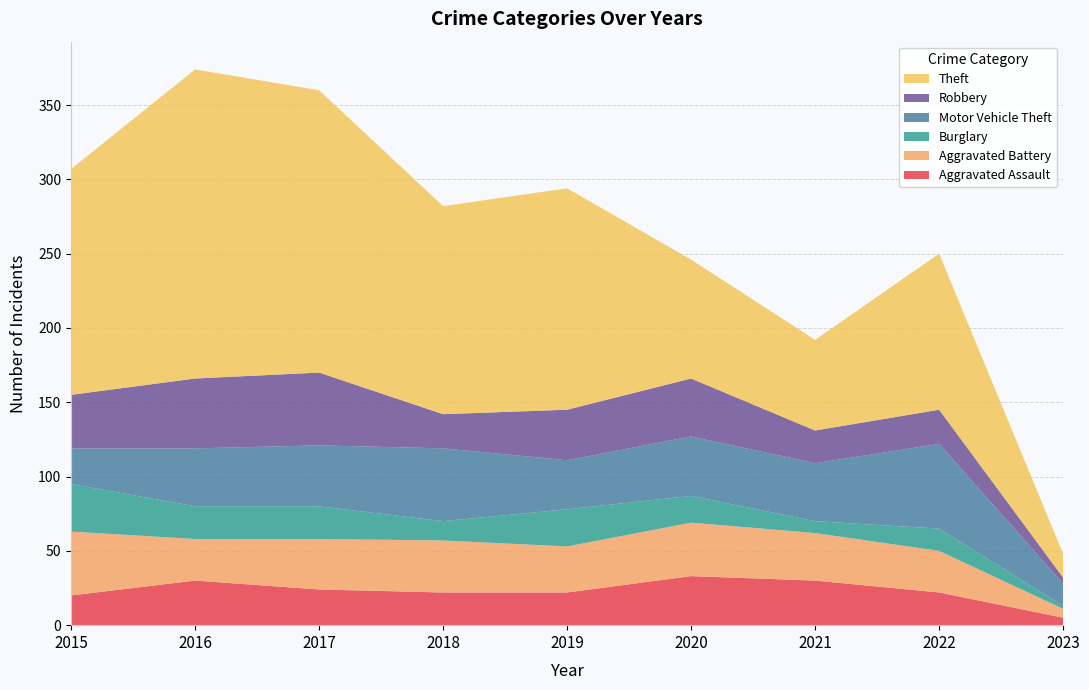

Reading left to right, what are all the values shown in this chart?

Aggravated Assault: 2015=20	2016=30	2017=24	2018=22	2019=22	2020=33	2021=30	2022=22	2023=5
Aggravated Battery: 2015=43	2016=28	2017=34	2018=35	2019=31	2020=36	2021=32	2022=28	2023=6
Burglary: 2015=32	2016=22	2017=22	2018=13	2019=25	2020=18	2021=8	2022=15	2023=2
Motor Vehicle Theft: 2015=24	2016=39	2017=41	2018=49	2019=33	2020=40	2021=39	2022=57	2023=15
Robbery: 2015=36	2016=47	2017=49	2018=23	2019=34	2020=39	2021=22	2022=23	2023=4
Theft: 2015=152	2016=208	2017=190	2018=140	2019=149	2020=80	2021=61	2022=105	2023=16